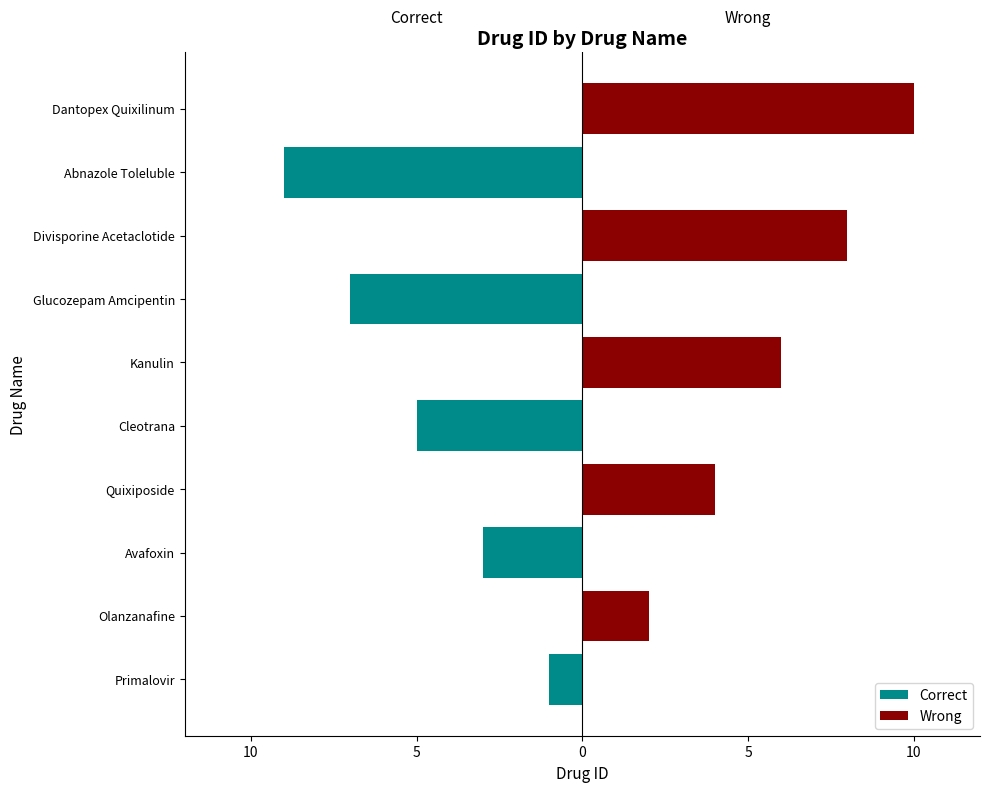

Rank the series by their maximum value, from highest to lowest.

Wrong, Correct